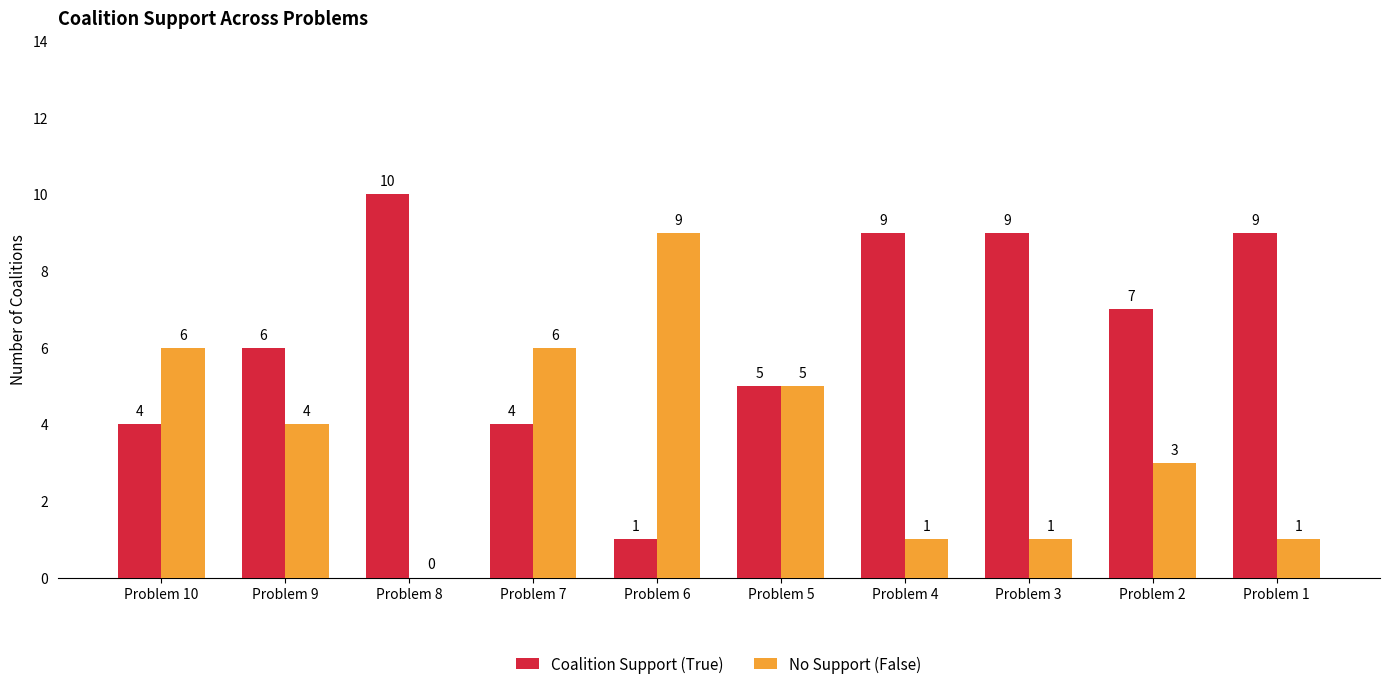

Read the No Support (False) value at Problem 3.

1